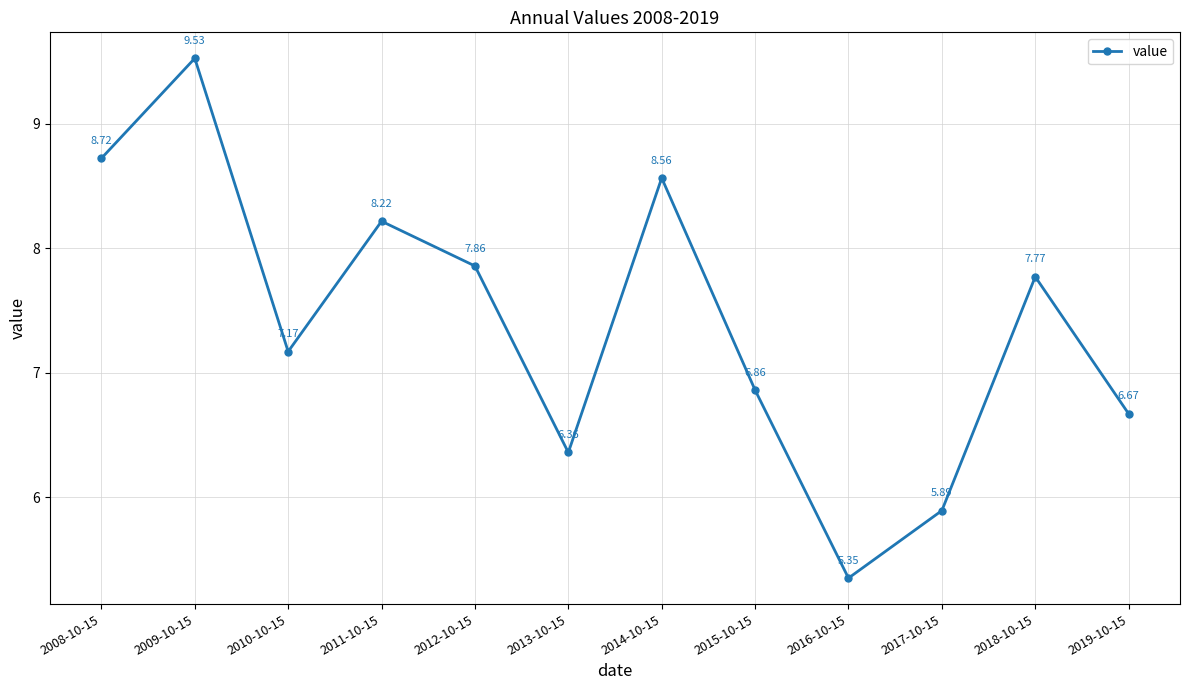

Where is the first local minimum?

2010-10-15